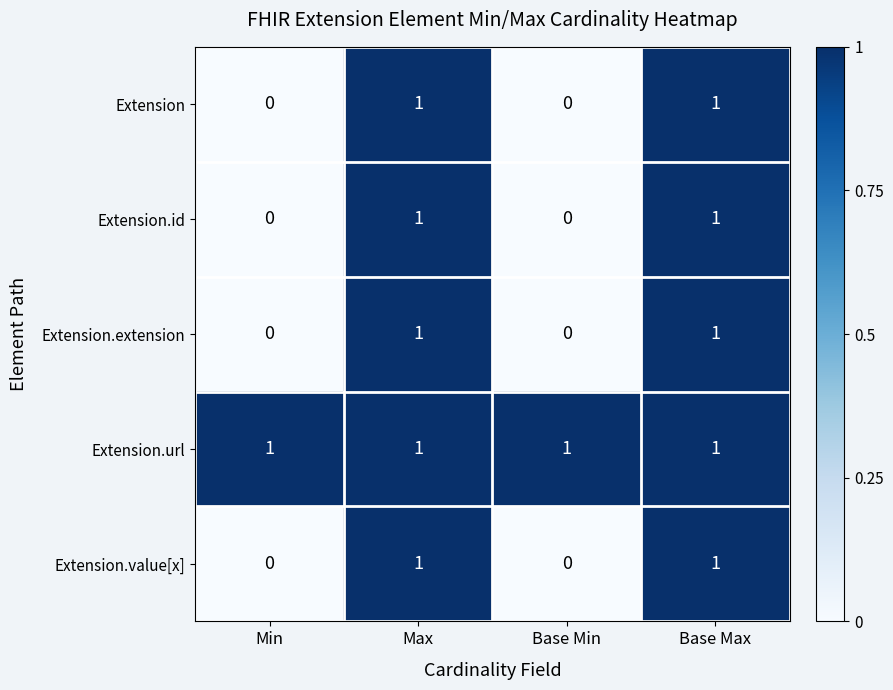

Is the value of Extension.extension at Min greater than the value of Extension.id at Base Max?

No